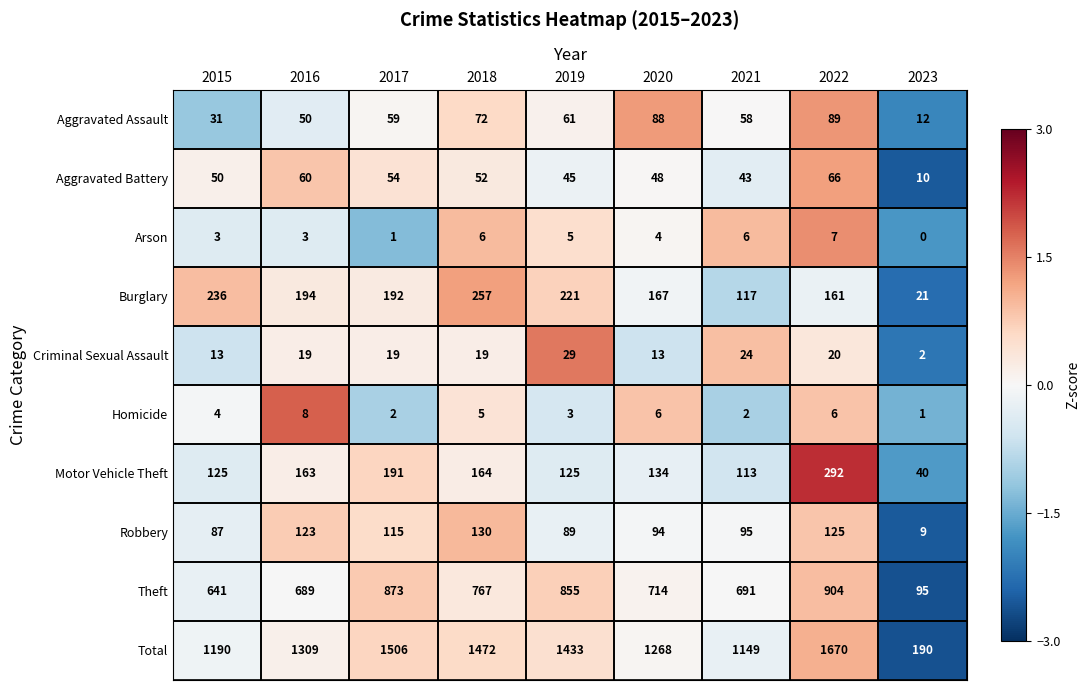

At which category is the sum across all series the highest?

2022